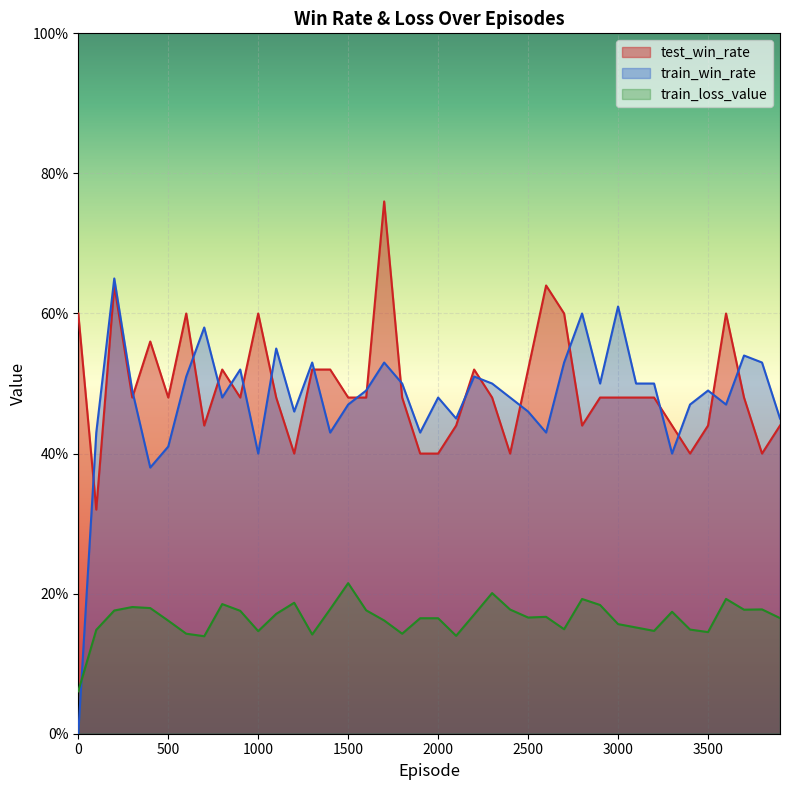

Read the train_loss_value value at 1000.

0.1